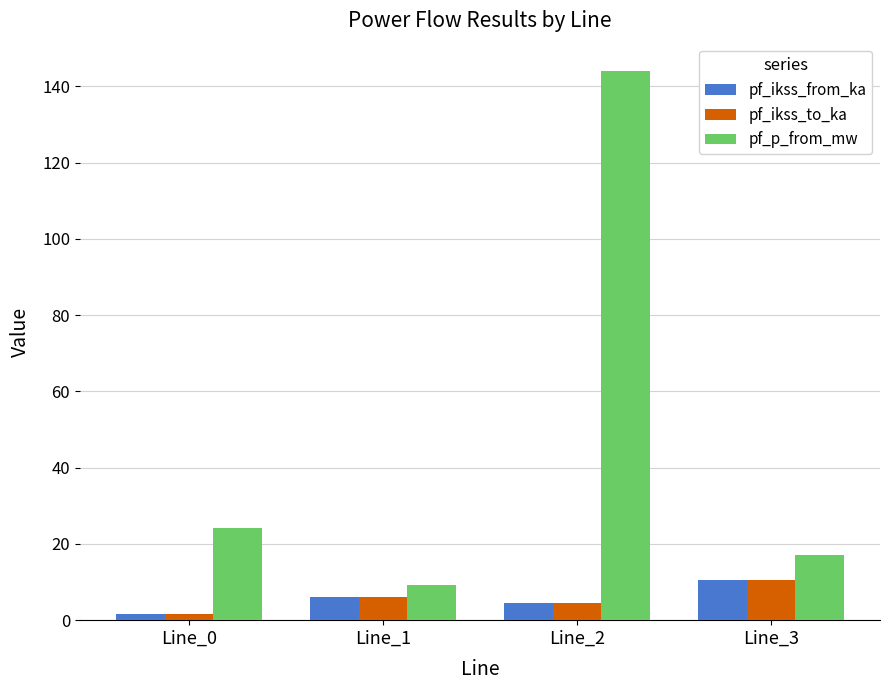

Between Line_0 and Line_1, which series saw the biggest shift?

pf_p_from_mw